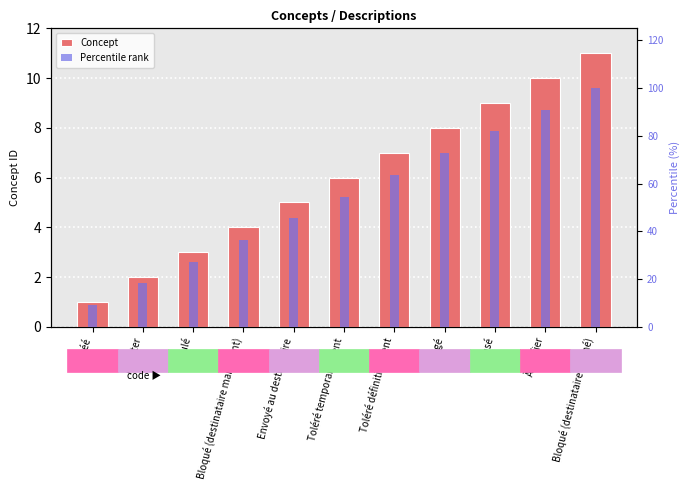

How many data points in Concept are less than 6?

5